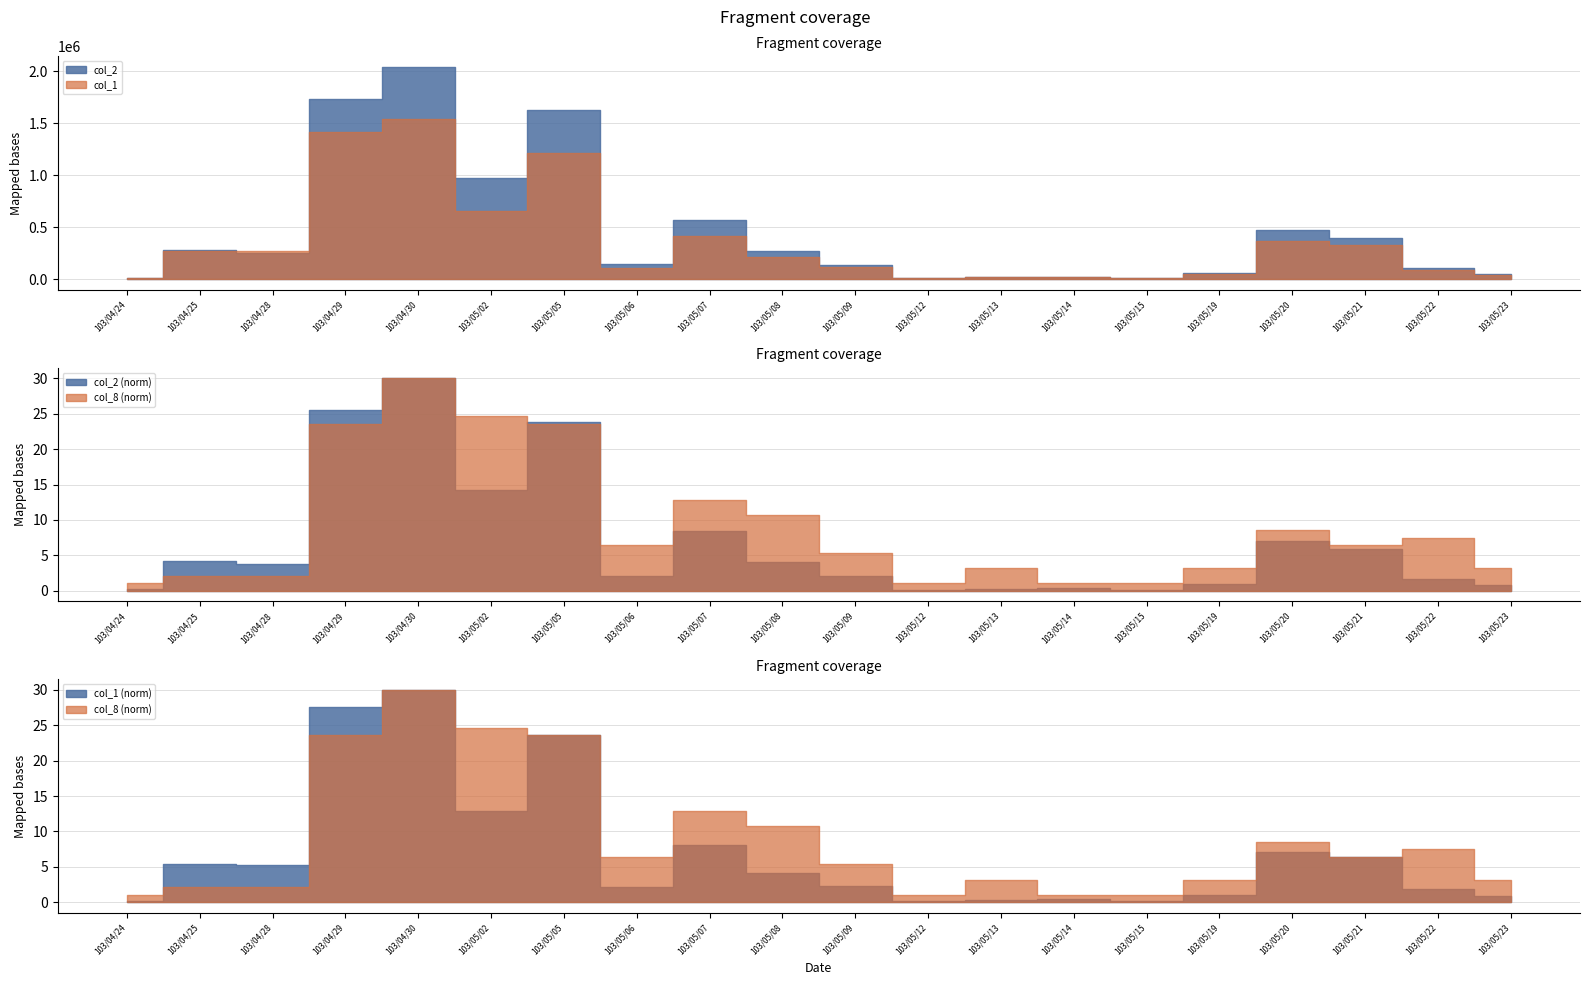

What is the sum of the col_2 values at 103/05/14 and 103/05/06?

167410